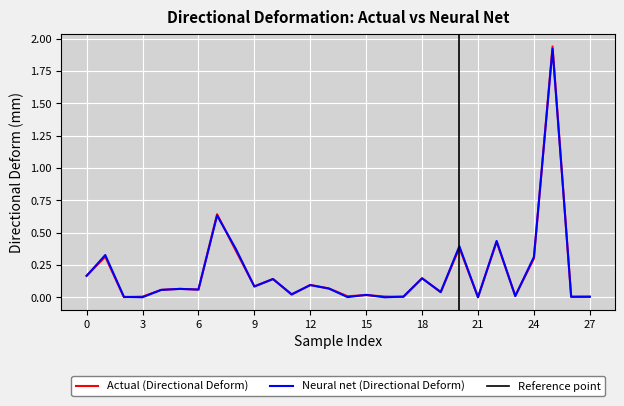

How many lines are shown in the chart?

2